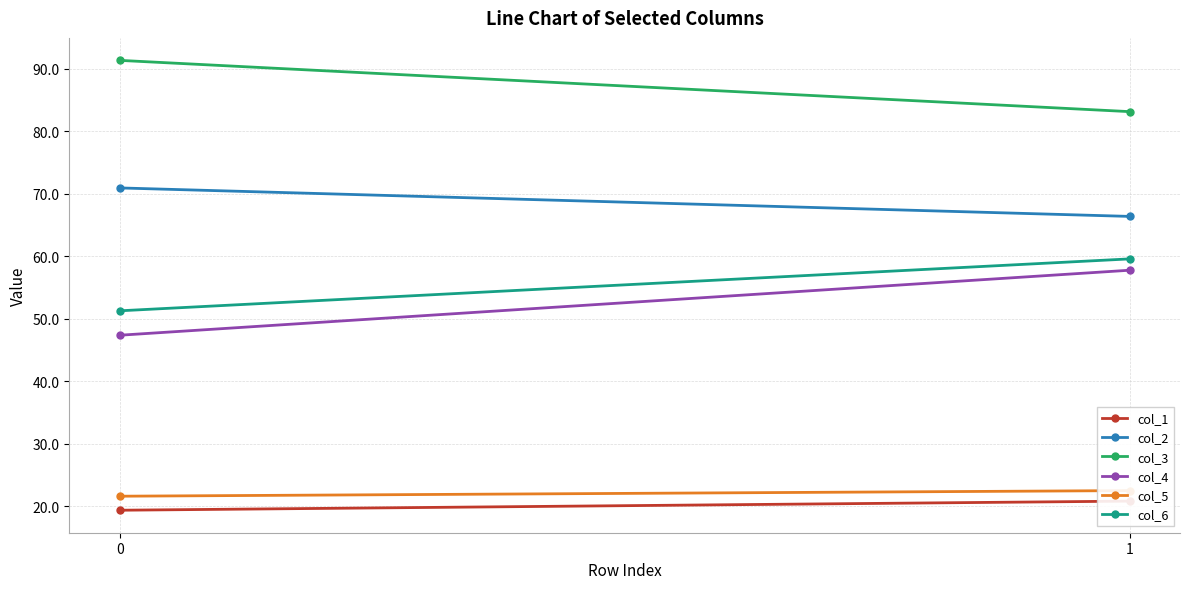

What is the sum of all col_3 values?

174.5